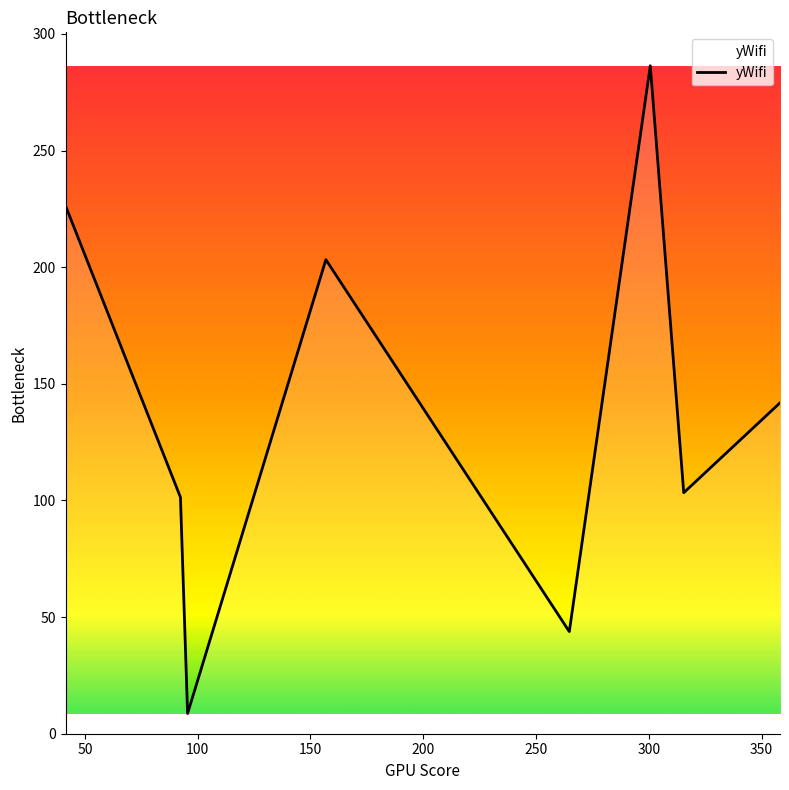

True or false: there are more than 2 points higher than both neighbors.

False